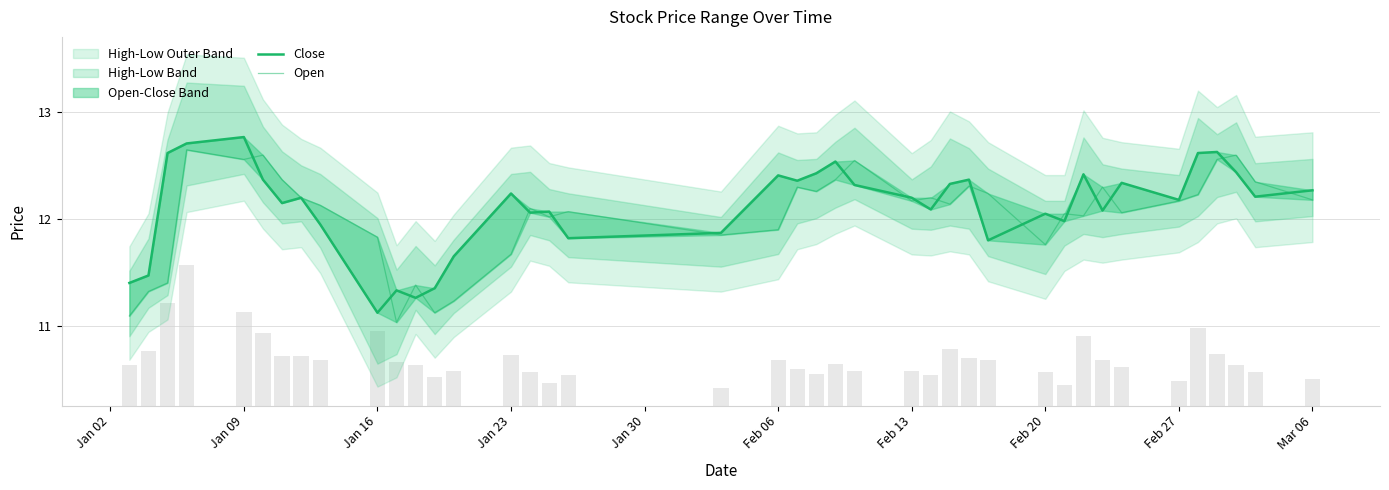

Which series has the largest range (max minus min)?

Close